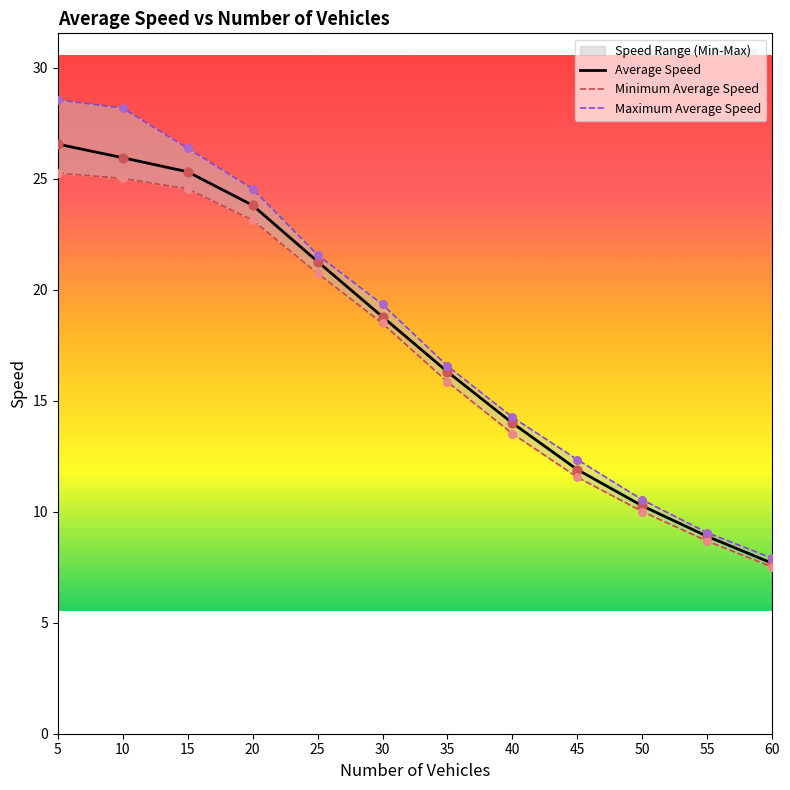

Which series contains the lowest Y value?

Minimum Average Speed